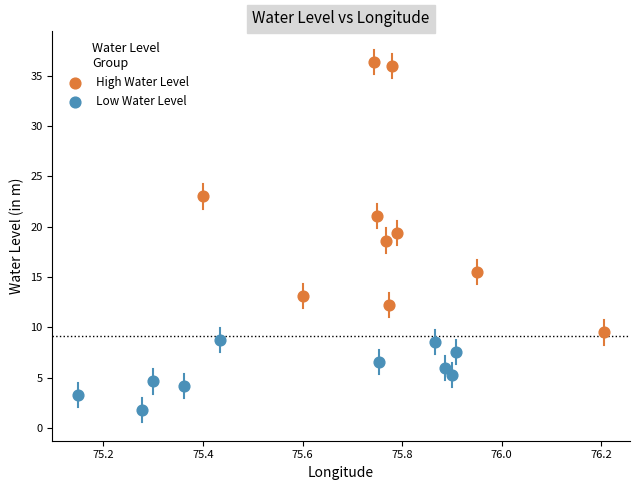

Which series has the widest spread of Y values?

High Water Level